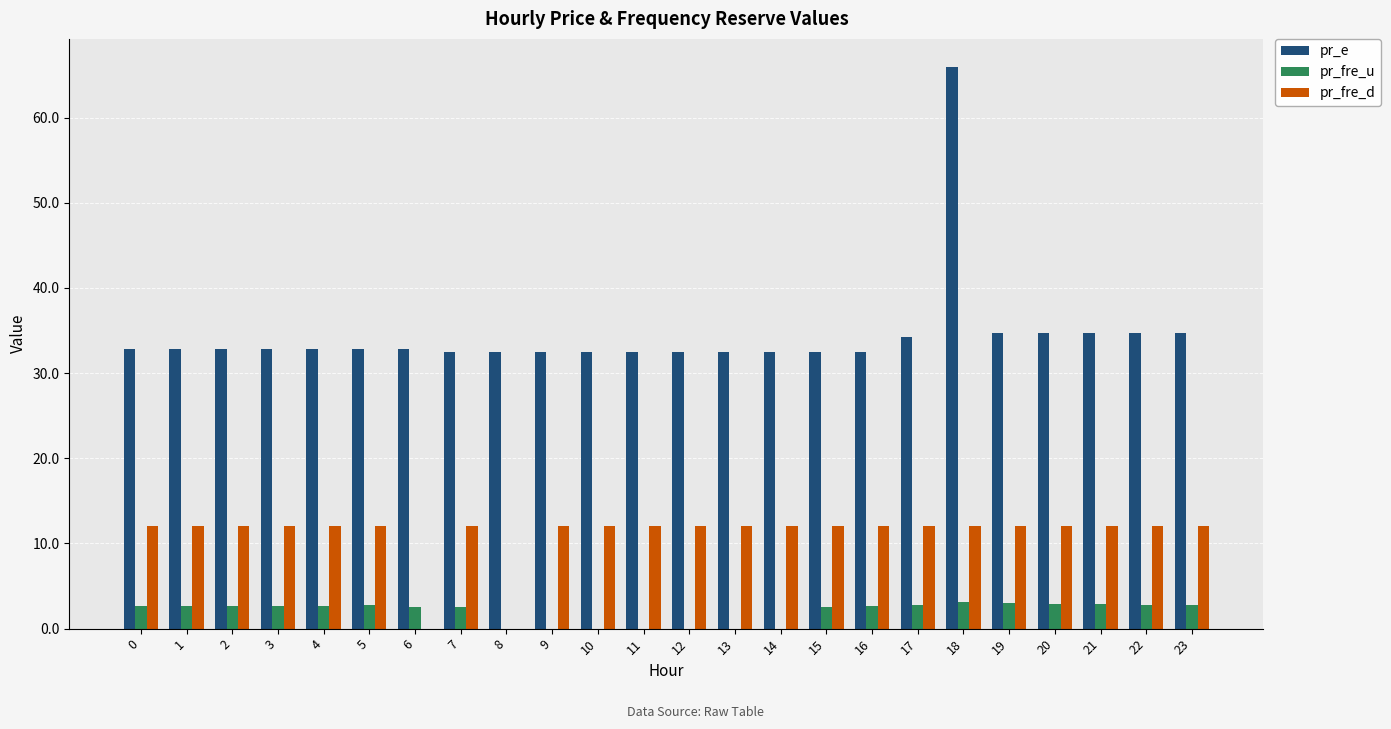

Are the bars horizontal?

No